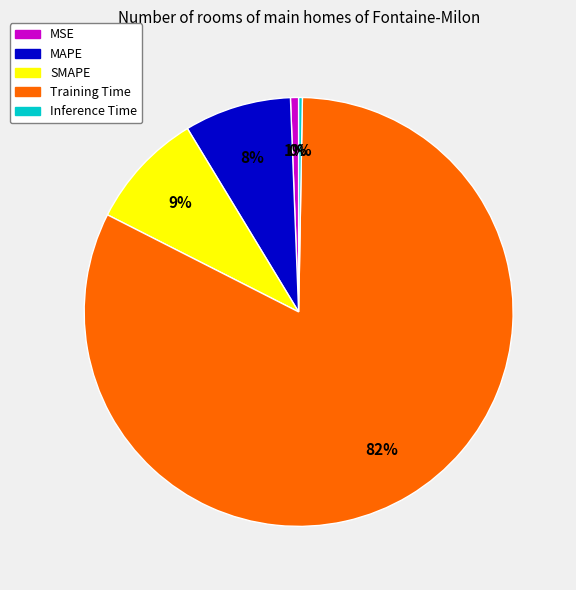

Is there a majority slice in this chart?

Yes